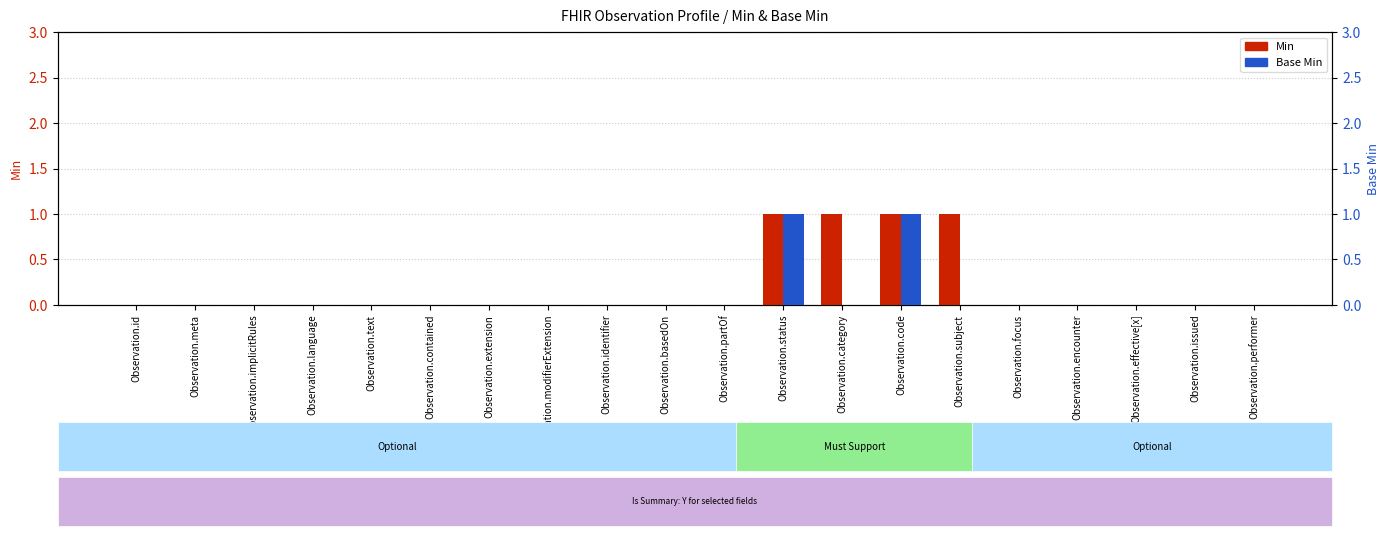

Where is Min nearest to the value 0?

Observation.id